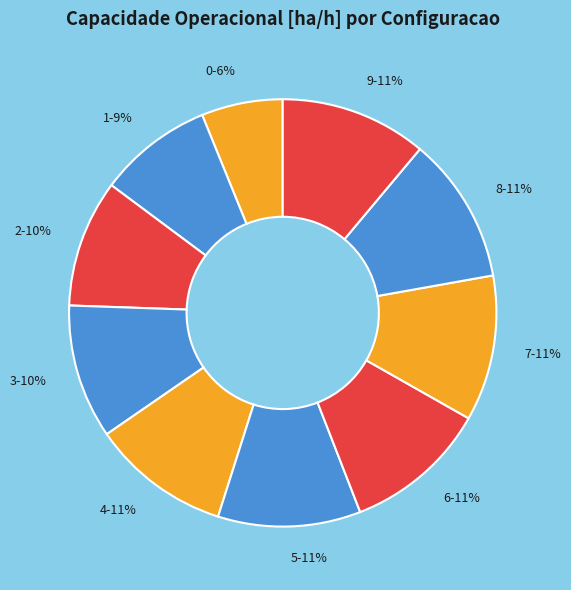

What is the ratio of the value at 7 to the value at 3?

1.1